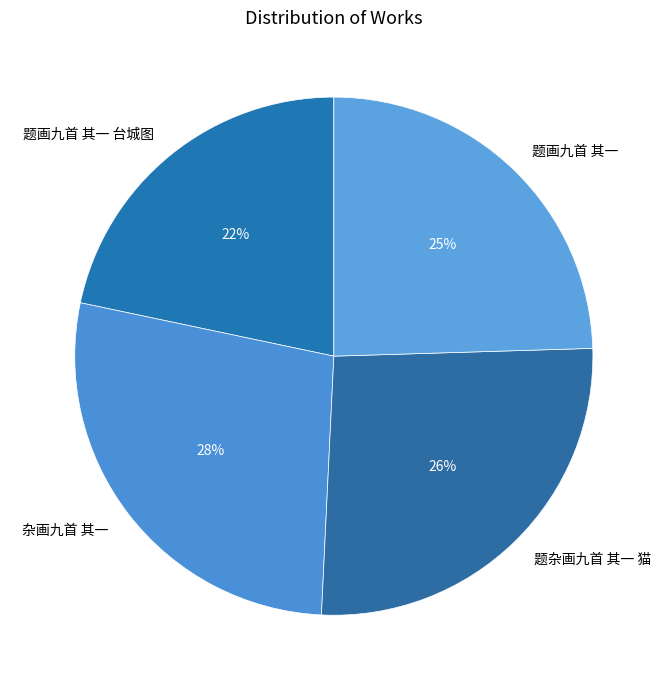

True or false: 题杂画九首 其一 猫 accounts for 31% of the total.

False